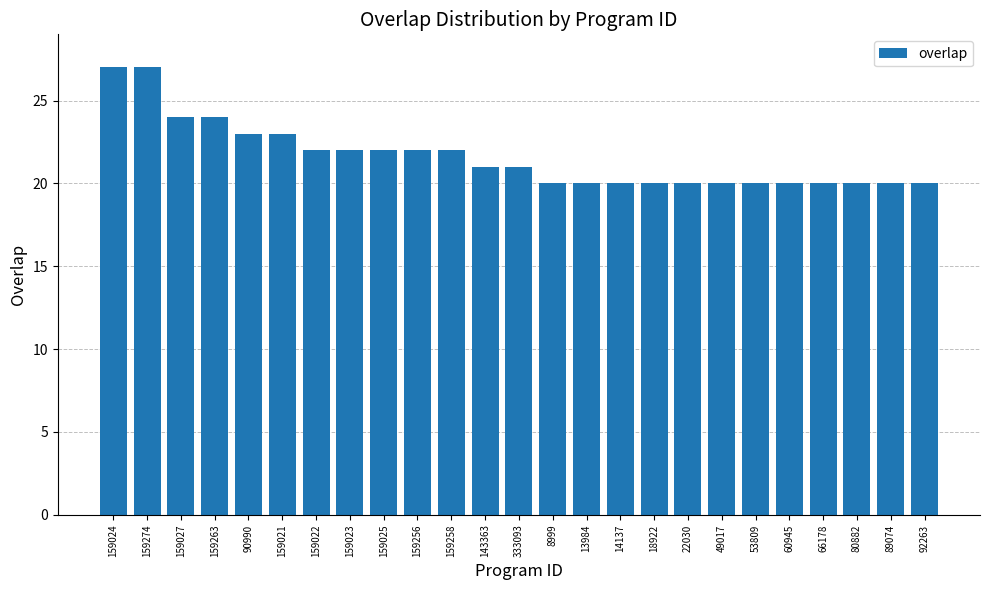

The value at 90990 is 12. True or false?

False